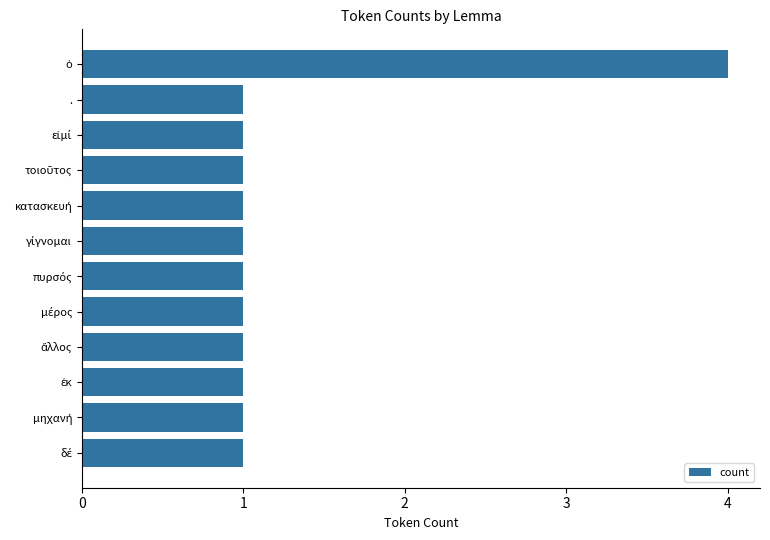

What is the maximum value shown in the chart?

4